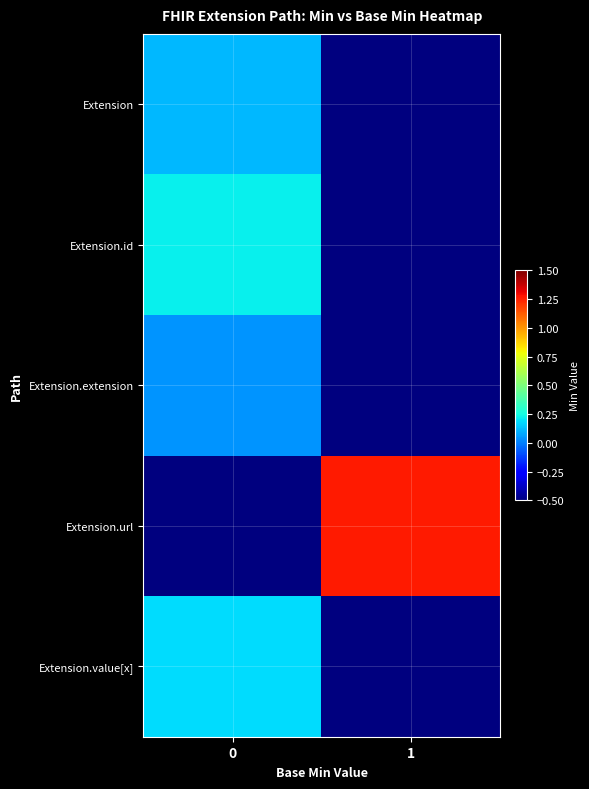

Which series has the largest total across all categories?

Extension.url